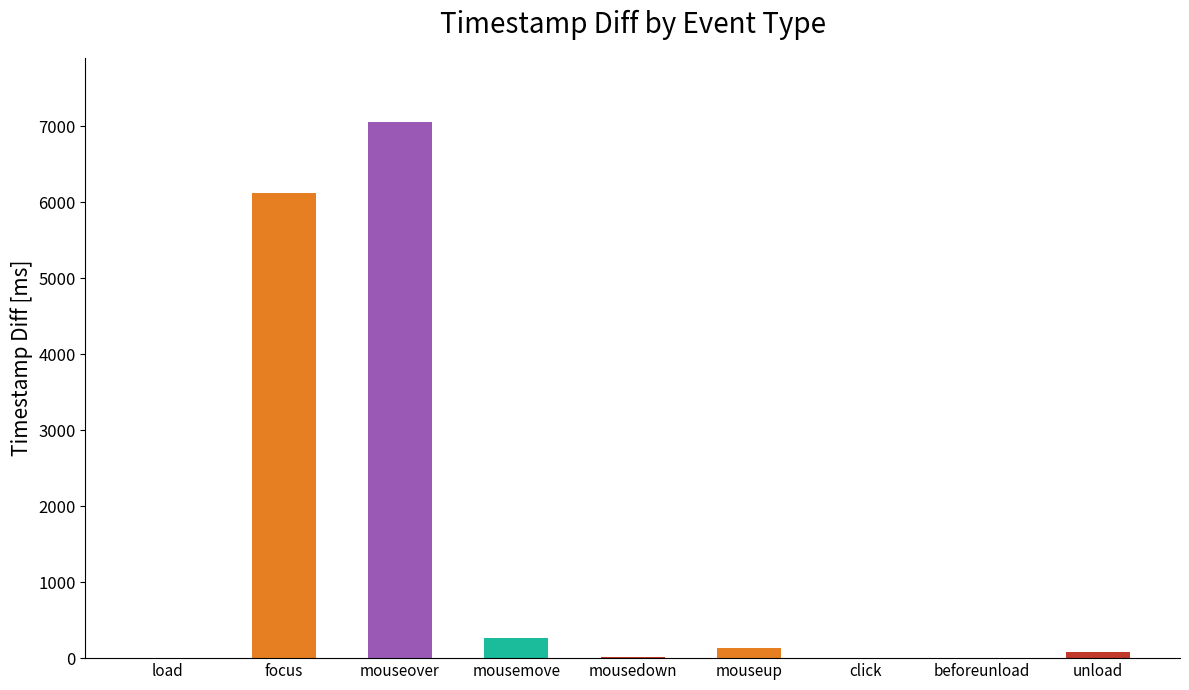

What is the sum of all values?

13678